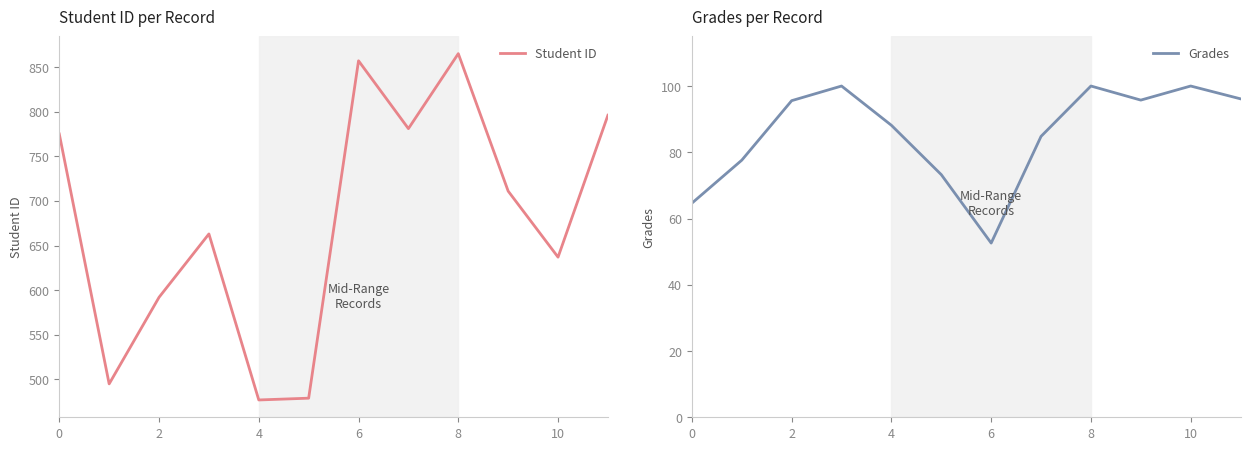

What is the value of the Grades point at the 1st from the left?

64.6